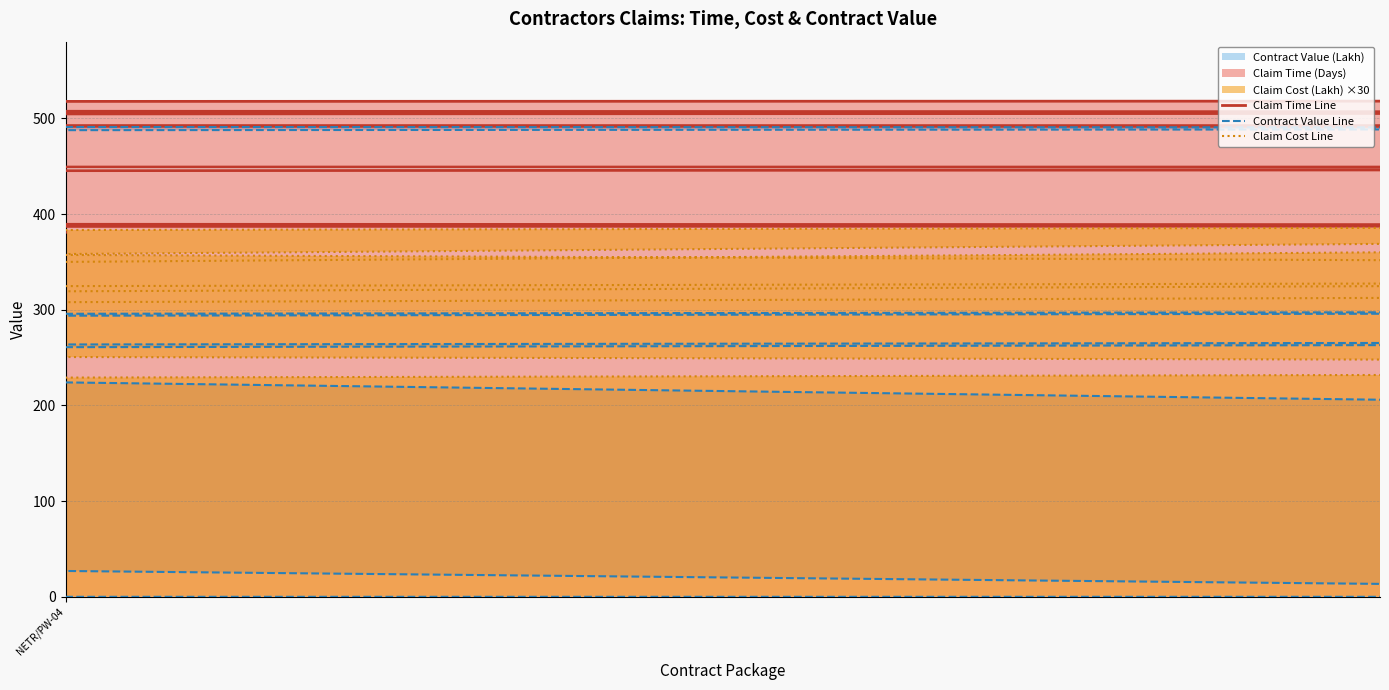

Reading left to right, what are all the values shown in this chart?

Claim Time Line: 381.0	383.0	388.0	399.0	408.0	408.0	410.0	411.0	413.0	420.0	421.0	428.0	434.0	435.0	436.0	437.0	441.0	441.0	449.0	450.0	451.0	453.0	455.0	460.0	468.0	470.0	474.0	478.0	480.0	490.0	491.0	492.0	494.0	494.0	494.0	506.0	514.0	518.0
Contract Value Line: 489.9	268.1	302.0	232.3	289.9	299.4	488.3	306.7	225.0	352.0	279.8	0.0	440.1	290.9	429.3	404.0	376.7	248.1	271.5	218.3	294.4	263.6	245.2	249.0	308.3	317.8	127.4	495.6	250.3	495.6	0.0	0.0	378.0	161.3	500.0	489.9	477.5	206.0
Claim Cost Line: 180.0	180.0	240.0	330.0	210.0	210.0	390.0	300.0	390.0	330.0	330.0	150.0	390.0	390.0	360.0	360.0	150.0	390.0	330.0	180.0	360.0	180.0	390.0	300.0	150.0	330.0	210.0	180.0	270.0	390.0	240.0	330.0	180.0	210.0	330.0	390.0	210.0	360.0